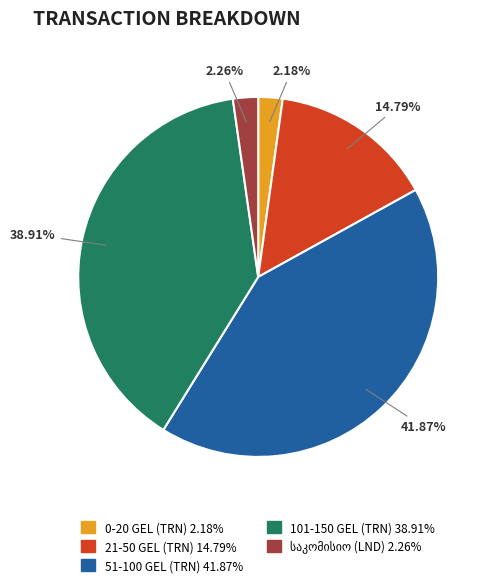

Does any single category account for the majority?

No